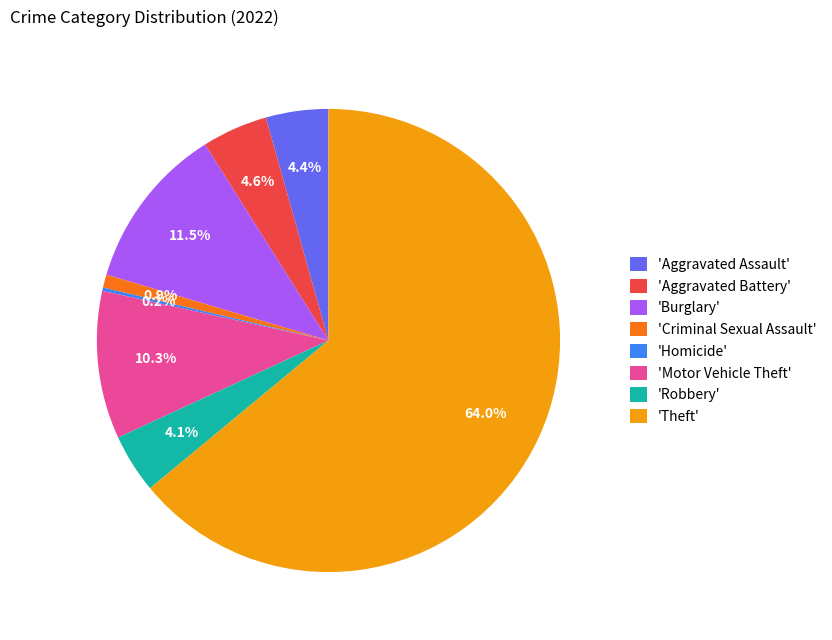

Which has a higher value, 'Criminal Sexual Assault' or 'Robbery'?

'Robbery'